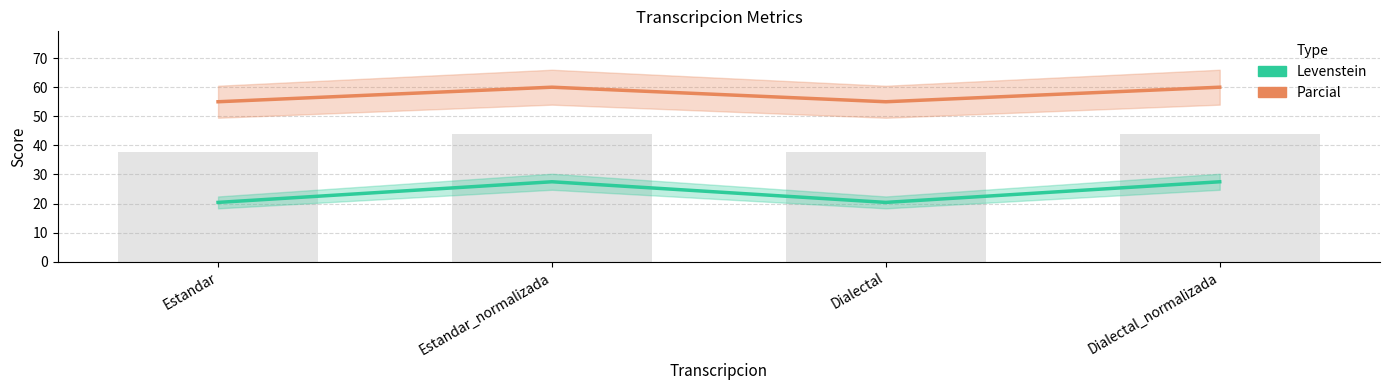

List the series in order of their overall mean, lowest first.

Levenstein, Parcial